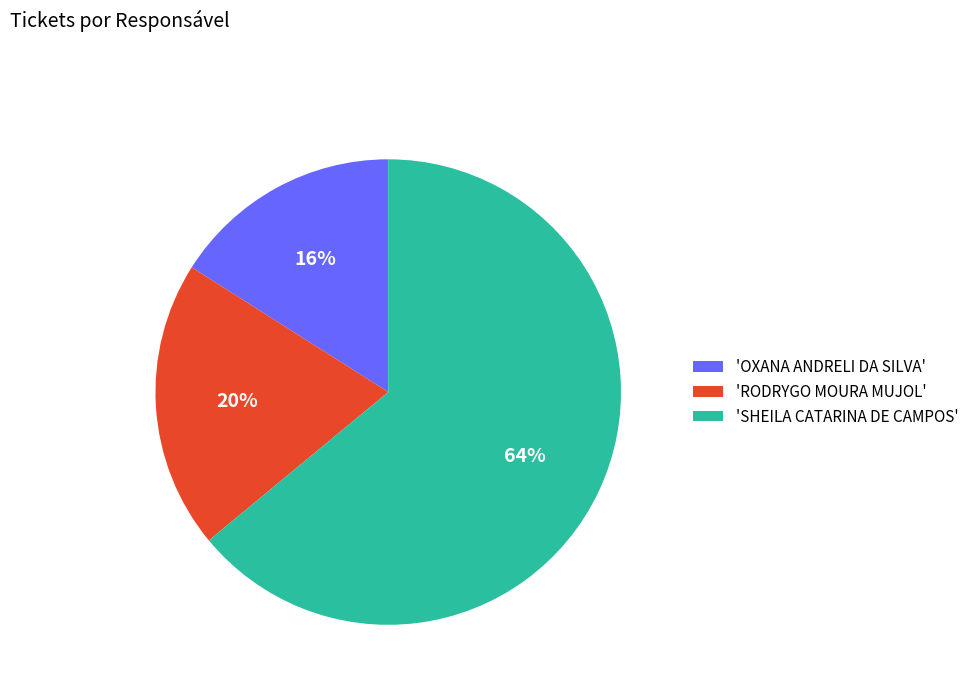

The 'RODRYGO MOURA MUJOL' slice represents 20% of the pie. True or false?

True